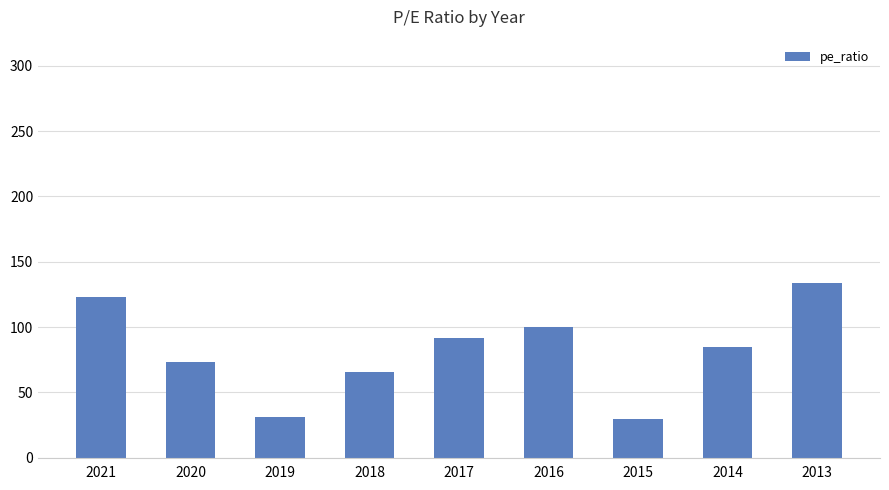

What is the difference between the second highest and second lowest values?

91.6